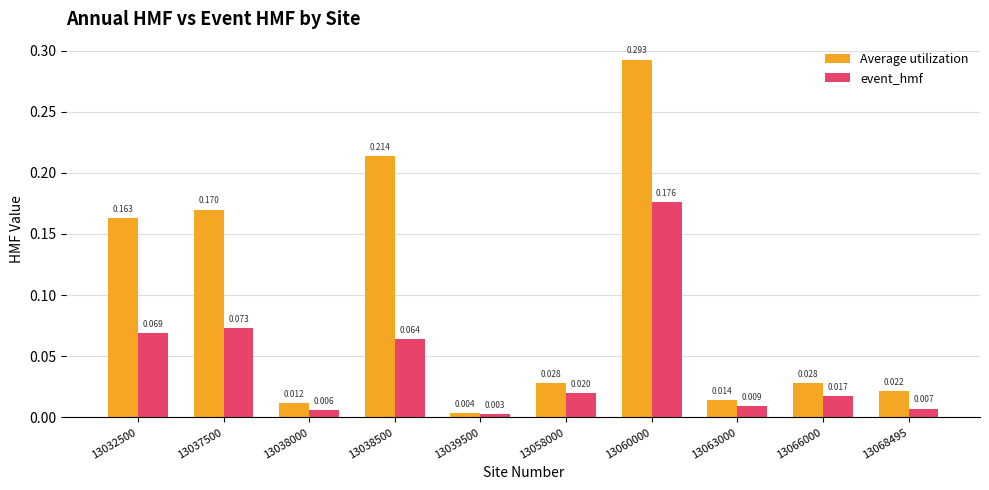

Which series has the widest spread of values?

Average utilization